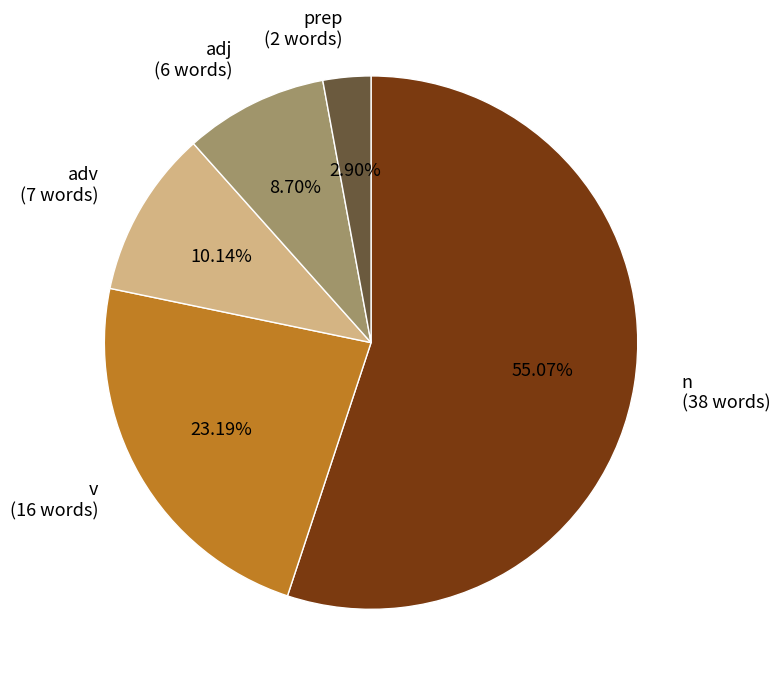

Which slice is the smallest?

prep